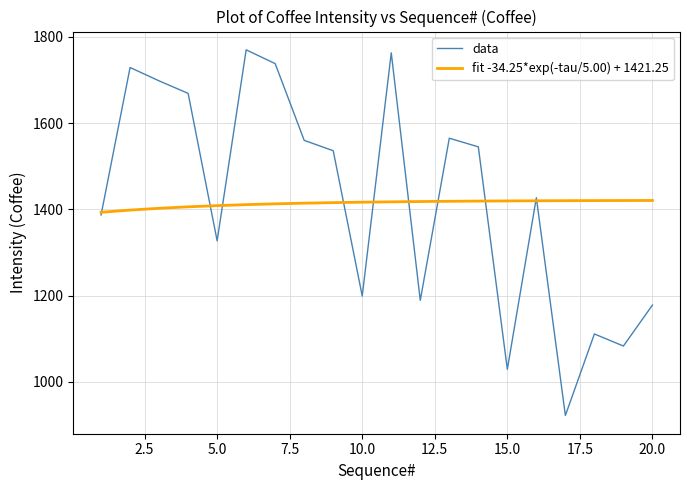

List the series in order of their peak value, lowest first.

fit -34.25*exp(-tau/5.00) + 1421.25, data